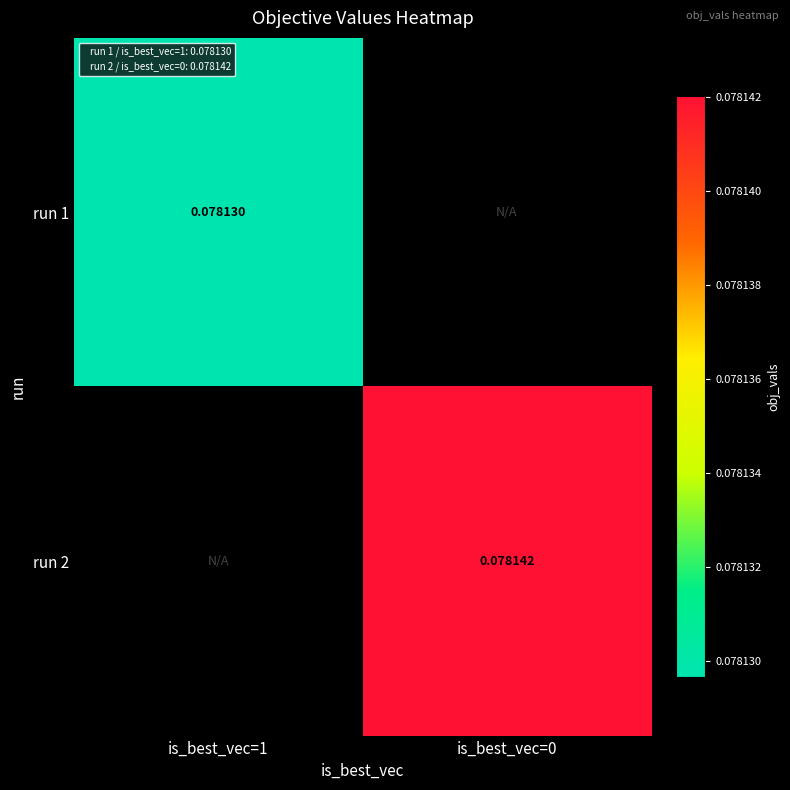

How many categories are shown in the chart?

2